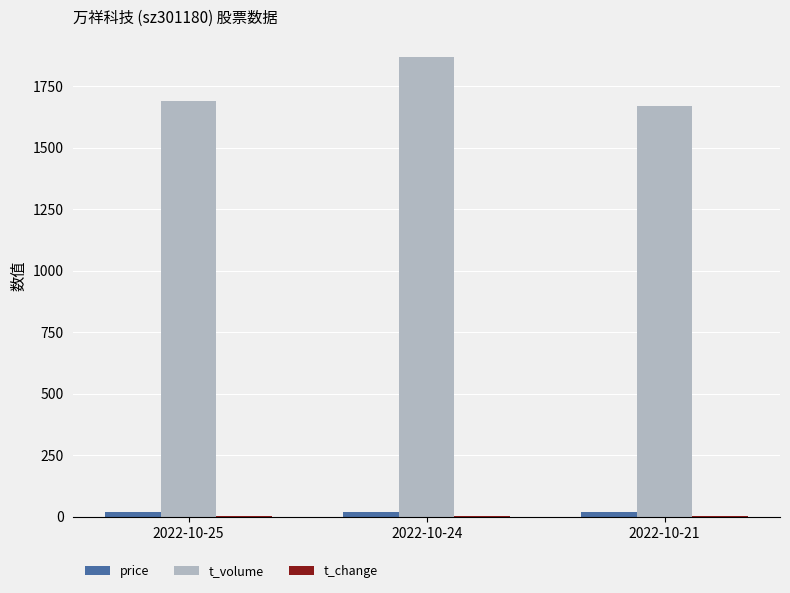

Where is t_volume nearest to the value 1769?

2022-10-25